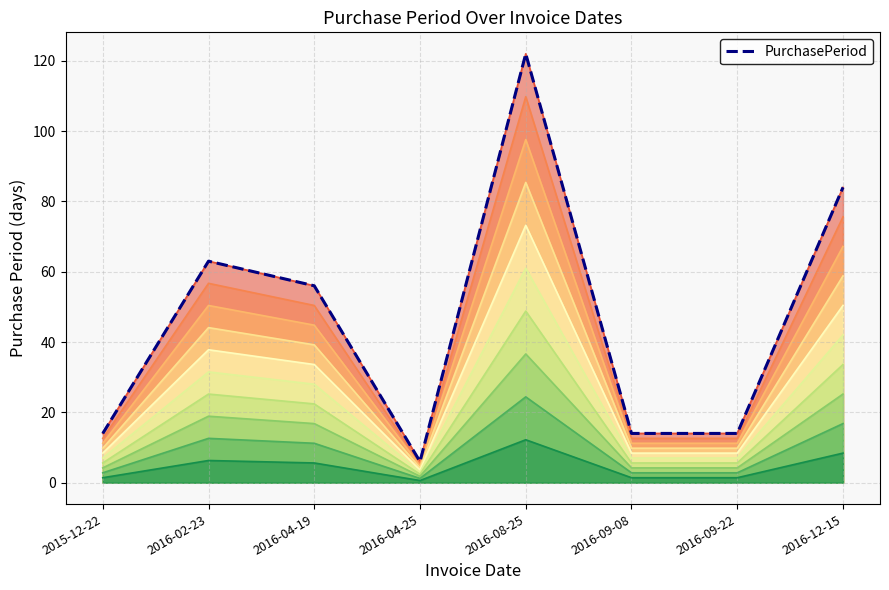

The chart shows a value of 196.2 at 2016-08-25. True or false?

False